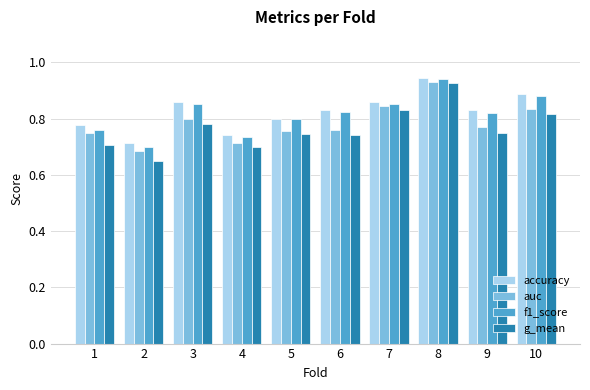

Is the value of f1_score at 10 greater than the value of auc at 6?

Yes